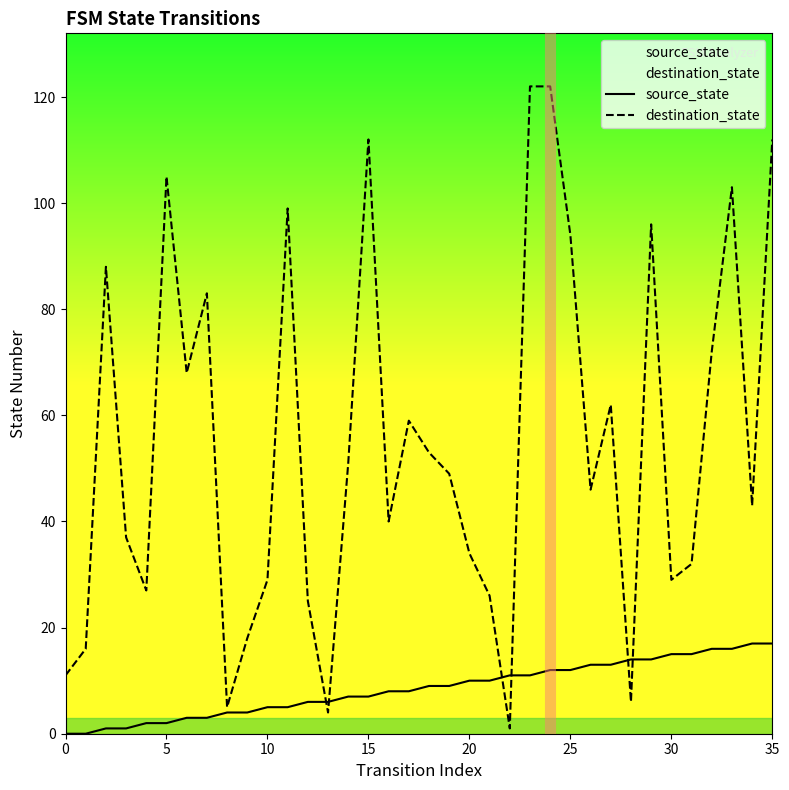

What are all the series names shown in the legend?

source_state, destination_state